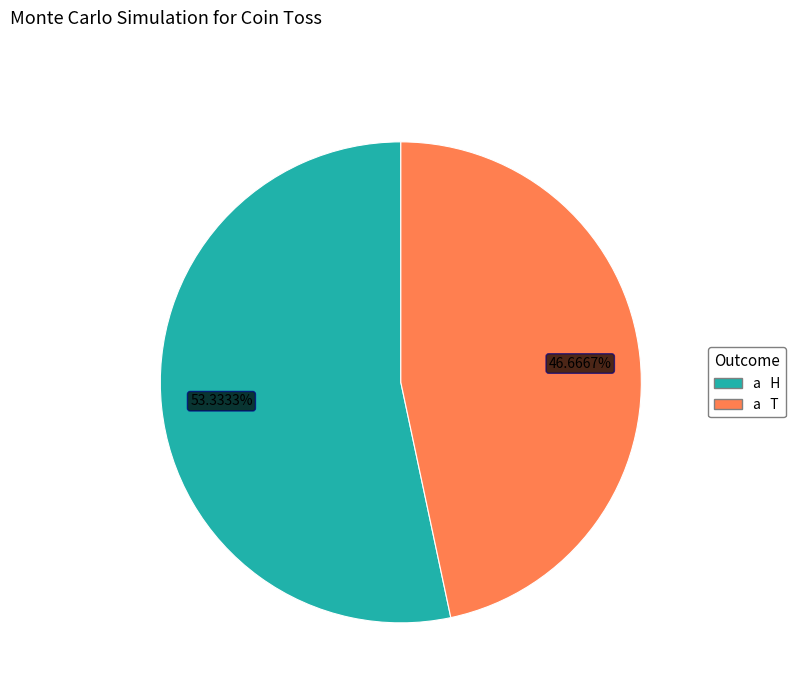

Does any single category account for the majority?

Yes